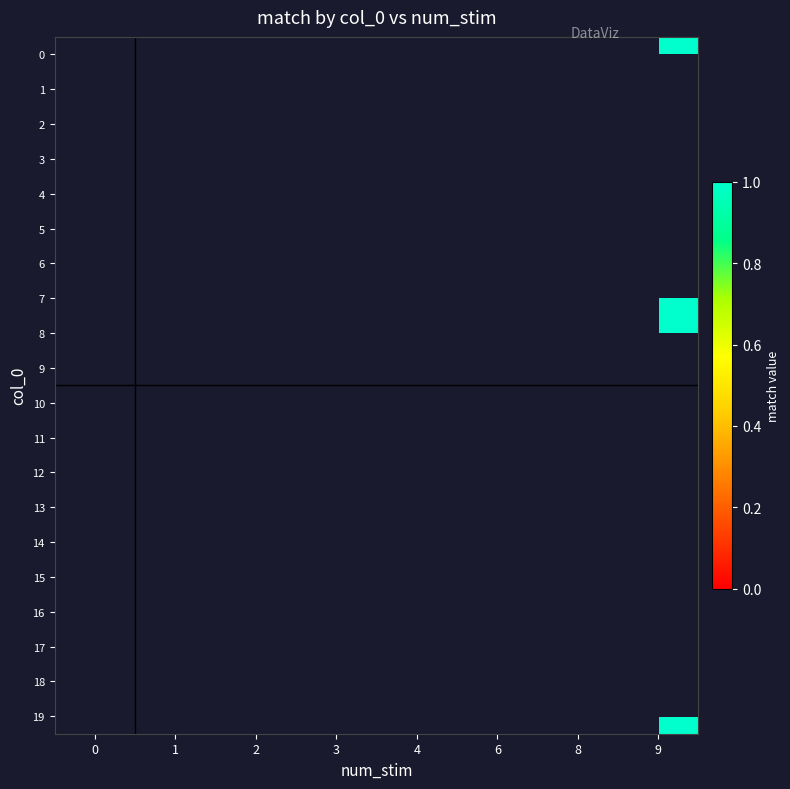

Rank the series by their maximum value, from highest to lowest.

0, 1, 2, 3, 4, 5, 6, 7, 8, 9, 10, 11, 12, 13, 14, 15, 16, 17, 18, 19